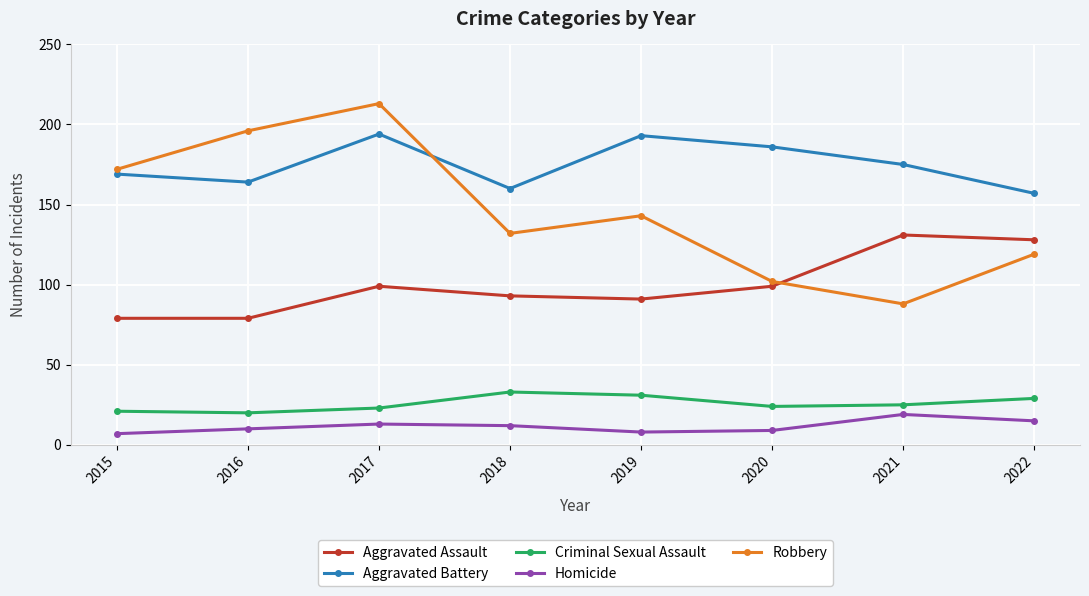

What is the minimum value for Aggravated Assault?

79